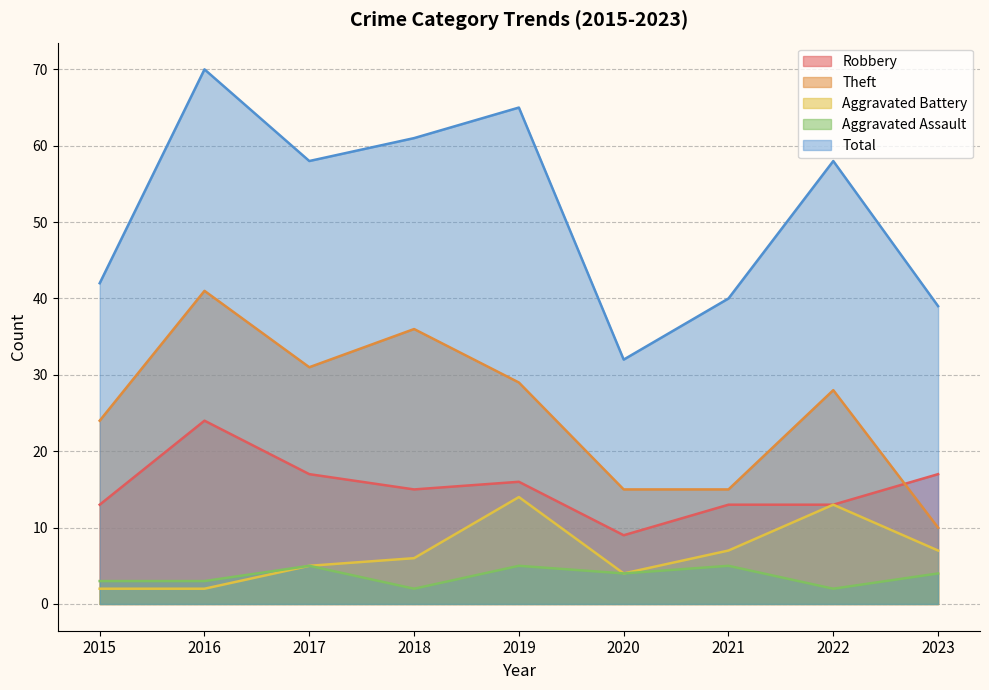

What is the sum of the Robbery values at 2019 and 2017?

33